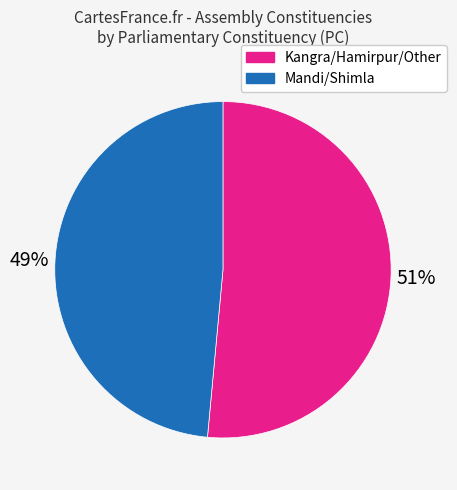

To the nearest percent, what is the average slice percentage?

50%